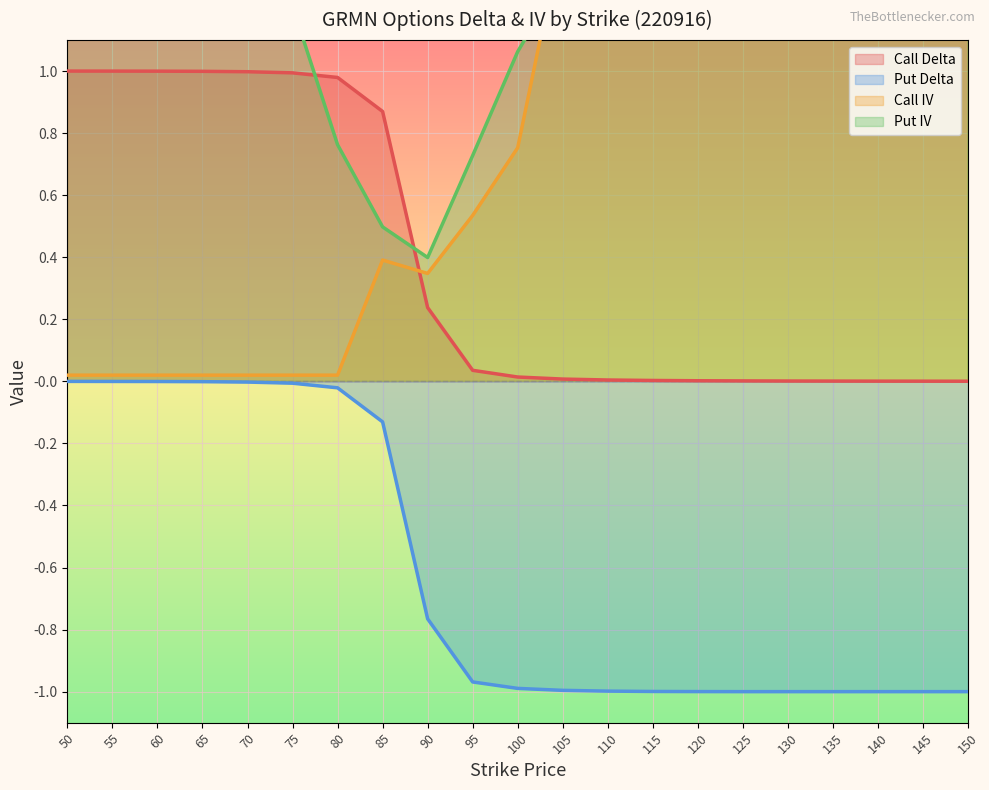

Which category has the lowest value across all series?

125